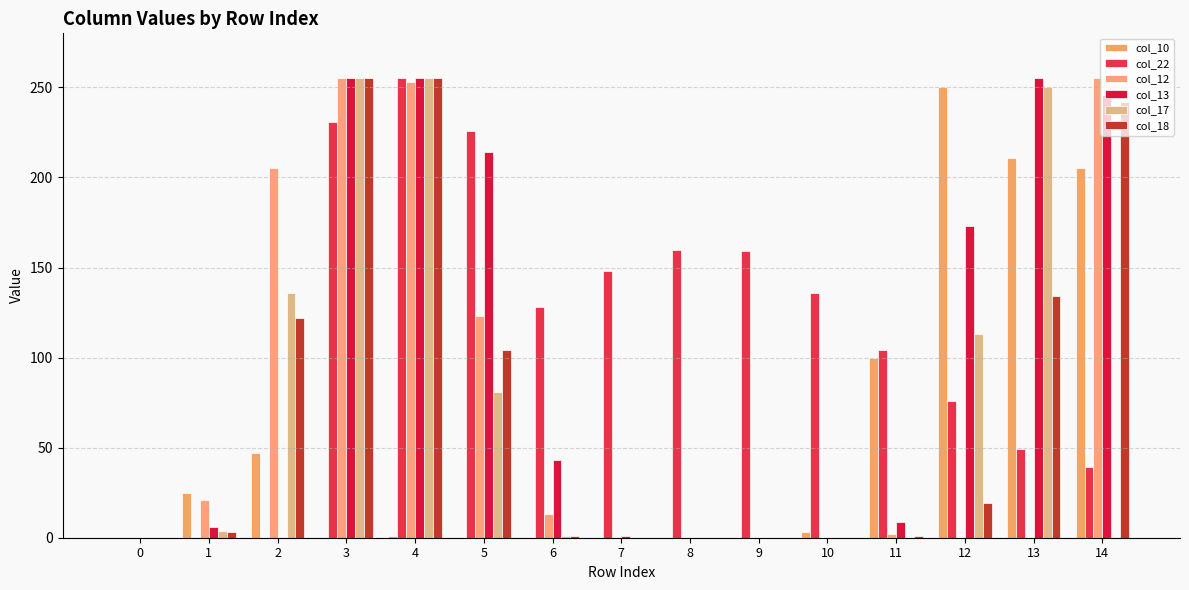

Is it true that col_12 equals 13 at 6?

True